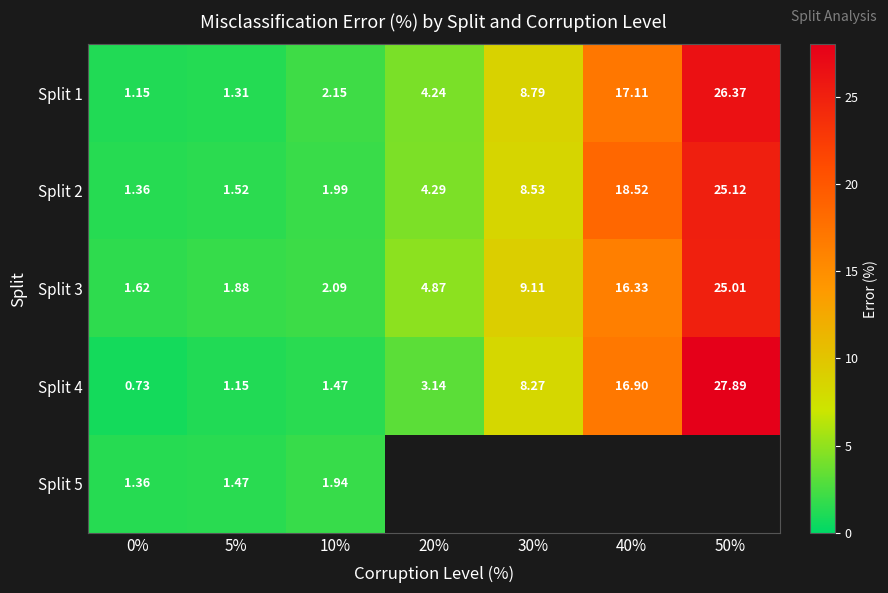

Is the value of Split 4 at 30% greater than the value of Split 1 at 5%?

Yes